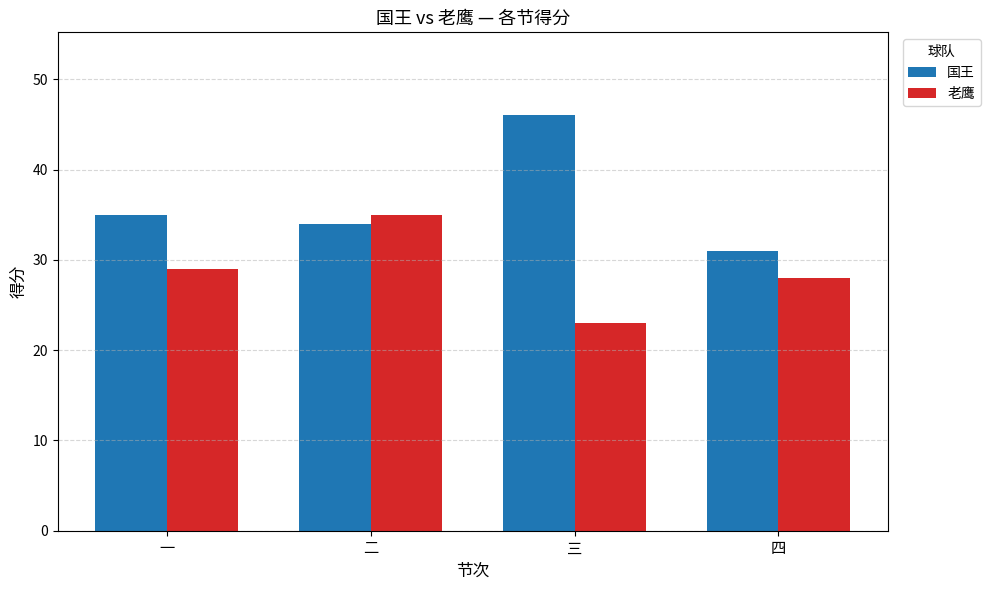

Reading left to right, transcribe all the data shown in this chart.

国王: 35	34	46	31
老鹰: 29	35	23	28